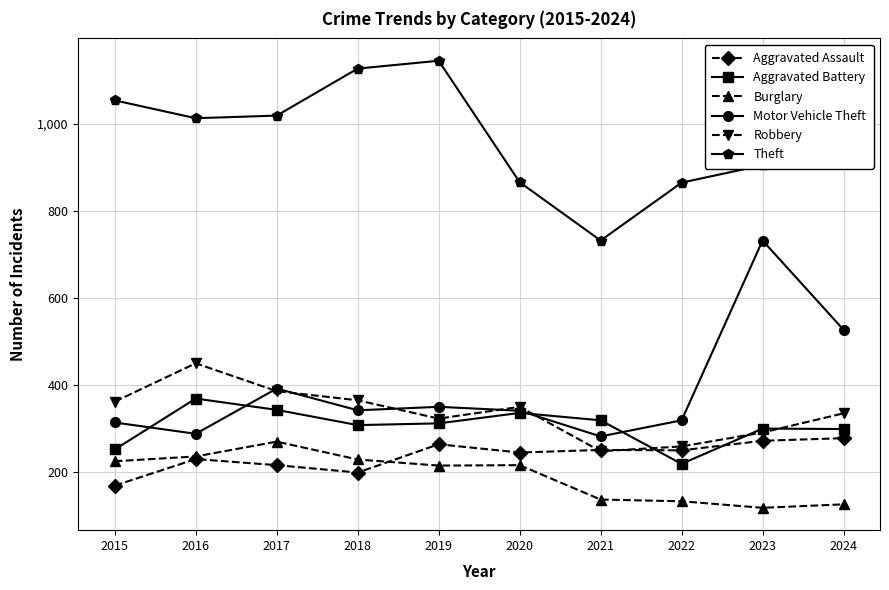

What is the value of the Motor Vehicle Theft point at the 1st from the left?

314